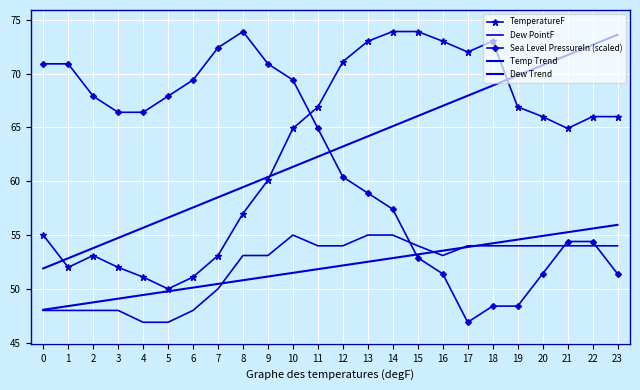

Reading right to left, extract all data points from this chart.

TemperatureF: 23=66.0	22=66.0	21=64.9	20=66.0	19=66.9	18=73.0	17=72.0	16=73.0	15=73.9	14=73.9	13=73.0	12=71.1	11=66.9	10=64.9	9=60.1	8=57.0	7=53.1	6=51.1	5=50.0	4=51.1	3=52.0	2=53.1	1=52.0	0=55.0
Dew PointF: 23=54.0	22=54.0	21=54.0	20=54.0	19=54.0	18=54.0	17=54.0	16=53.1	15=54.0	14=55.0	13=55.0	12=54.0	11=54.0	10=55.0	9=53.1	8=53.1	7=50.0	6=48.0	5=46.9	4=46.9	3=48.0	2=48.0	1=48.0	0=48.0
Sea Level PressureIn (scaled): 23=51.4	22=54.4	21=54.4	20=51.4	19=48.4	18=48.4	17=46.9	16=51.4	15=52.9	14=57.4	13=58.9	12=60.4	11=64.9	10=69.4	9=70.9	8=73.9	7=72.4	6=69.4	5=67.9	4=66.4	3=66.4	2=67.9	1=70.9	0=70.9
Temp Trend: 23=73.6	22=72.7	21=71.7	20=70.8	19=69.8	18=68.9	17=67.9	16=67.0	15=66.1	14=65.1	13=64.2	12=63.2	11=62.3	10=61.3	9=60.4	8=59.4	7=58.5	6=57.6	5=56.6	4=55.7	3=54.7	2=53.8	1=52.8	0=51.9
Dew Trend: 23=55.9	22=55.6	21=55.3	20=54.9	19=54.6	18=54.2	17=53.9	16=53.5	15=53.2	14=52.9	13=52.5	12=52.2	11=51.8	10=51.5	9=51.1	8=50.8	7=50.5	6=50.1	5=49.8	4=49.4	3=49.1	2=48.7	1=48.4	0=48.1